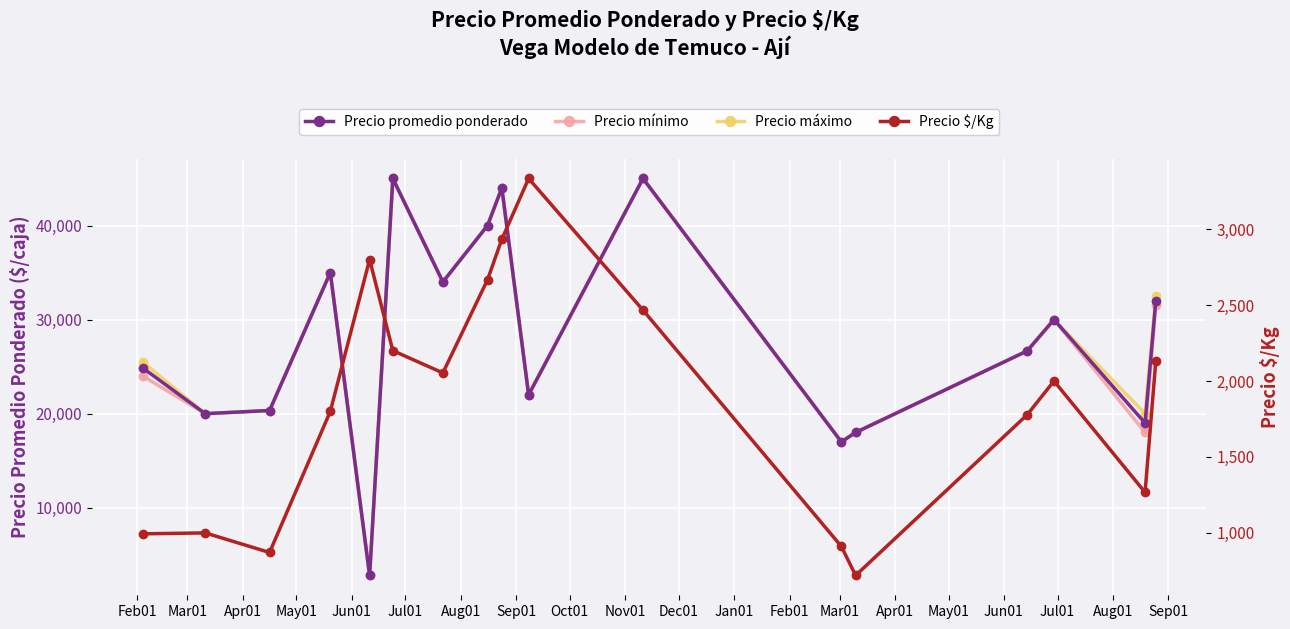

What is the difference between the Precio máximo values at Aug01 and Apr01?

13666.7